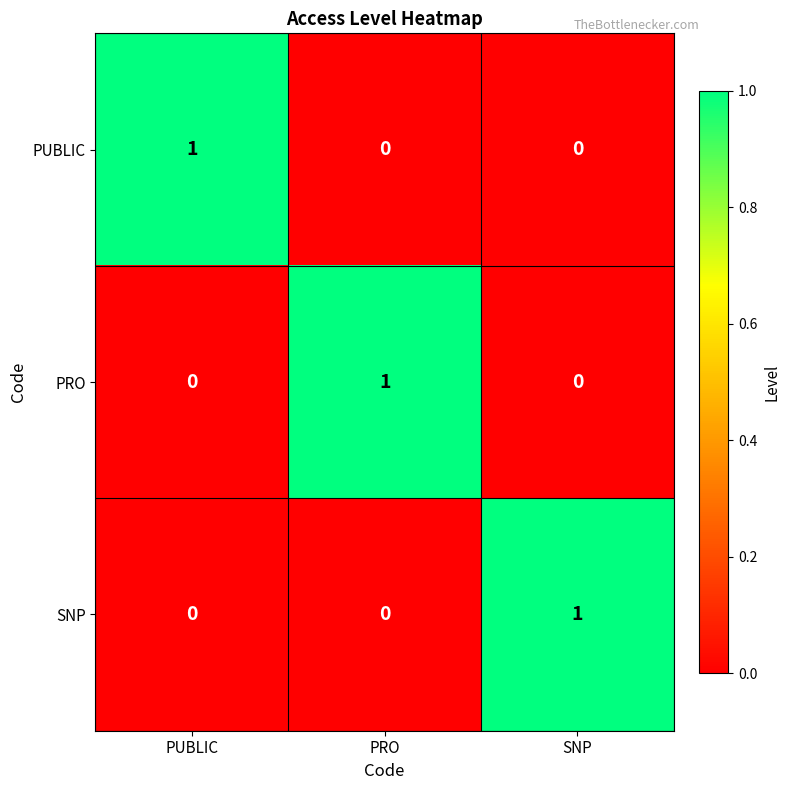

How many categories are shown in the chart?

3